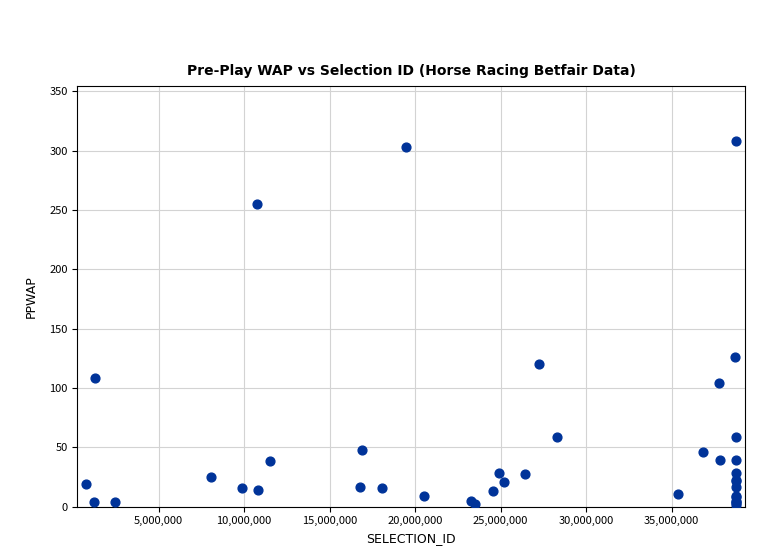

What Y value in the scatter plot is closest to 155?

126.3